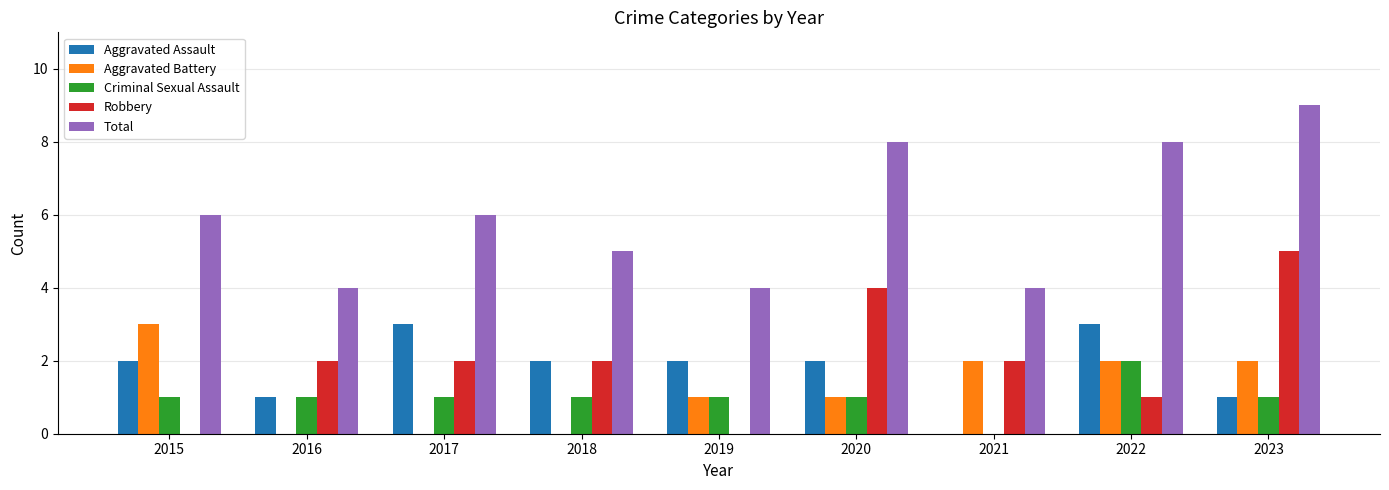

The Aggravated Assault series shows -1 at 2021. True or false?

False